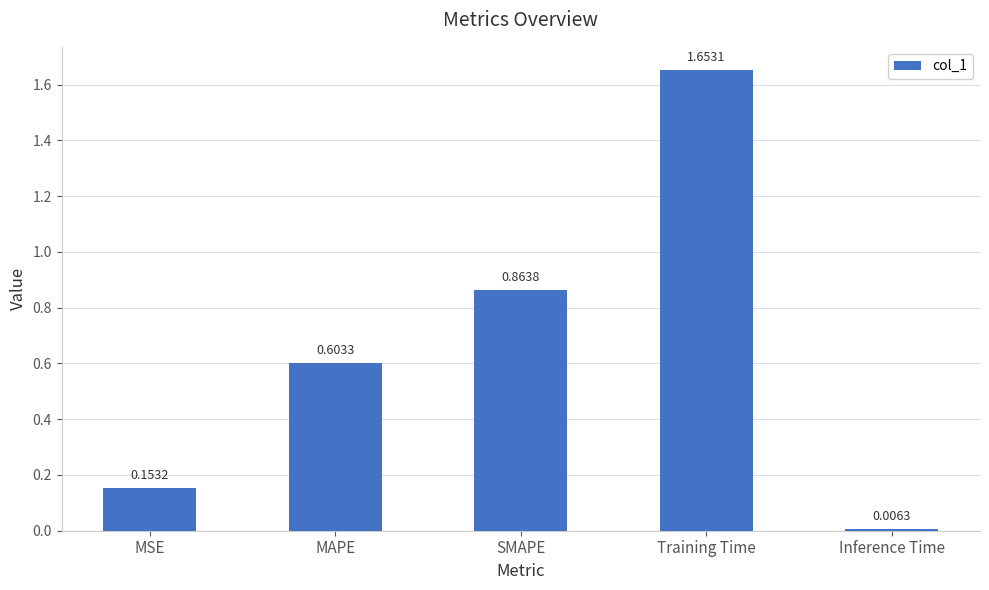

What is the difference between the values at MSE and Training Time?

1.5